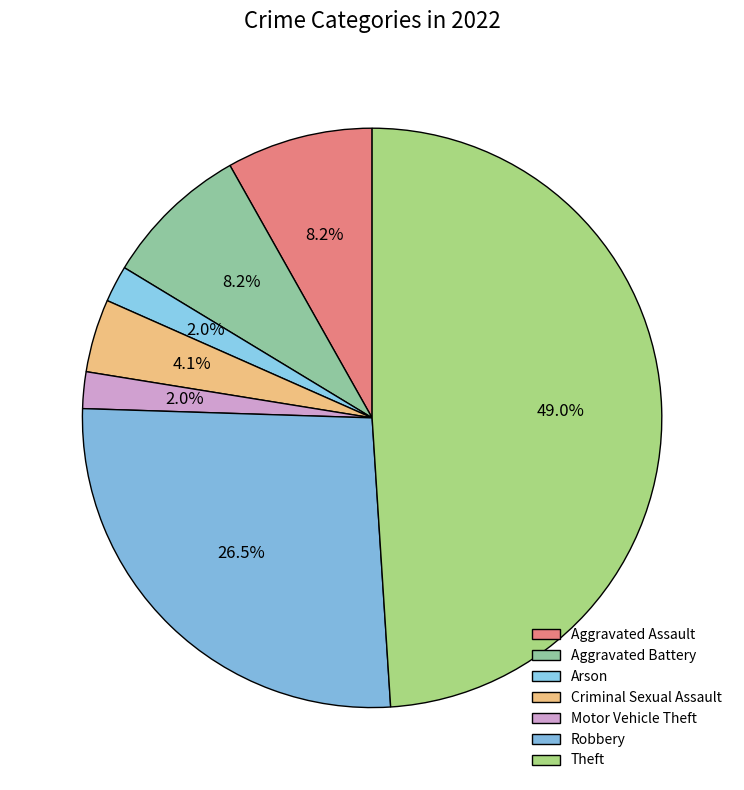

Count the number of slices in the pie.

7